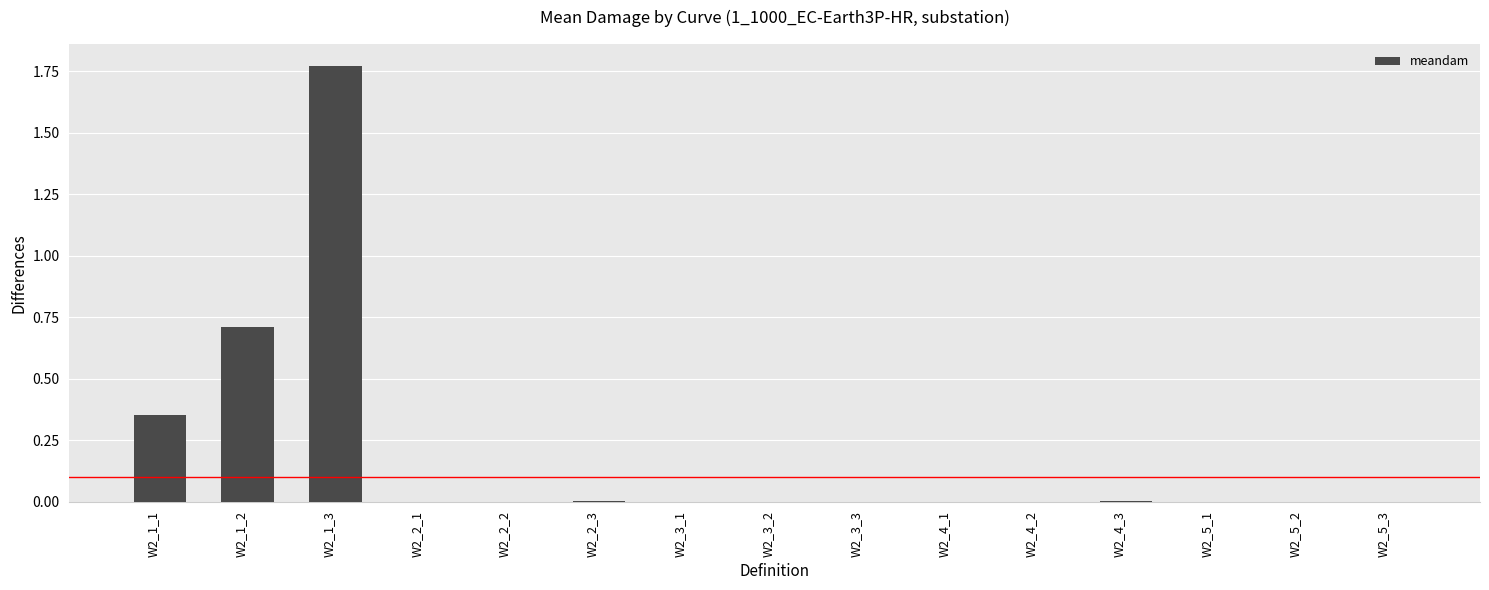

The value at W2_1_2 is 0.7. True or false?

True